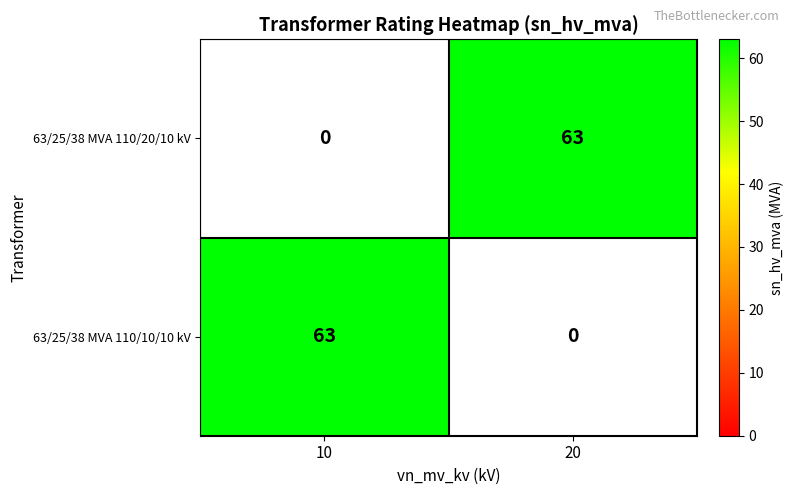

The value of 63/25/38 MVA 110/10/10 kV at 10 is 16. True or false?

False